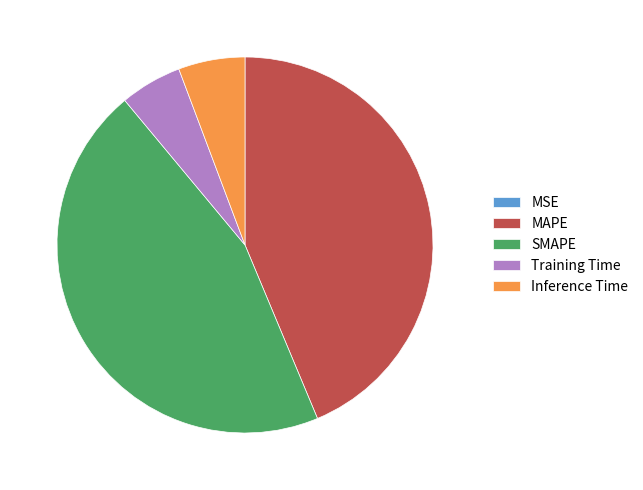

Combined, do MAPE and Inference Time account for over 50%?

No